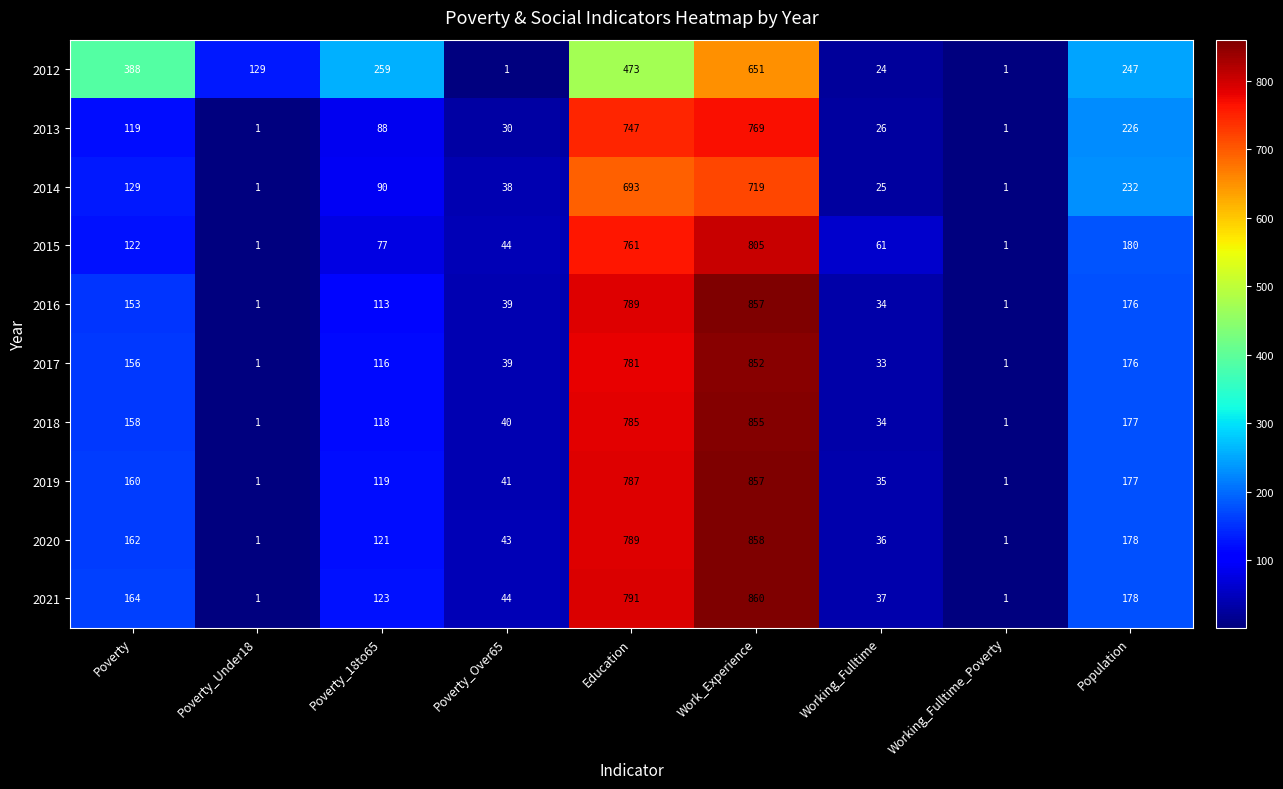

What is the greatest value displayed?

860